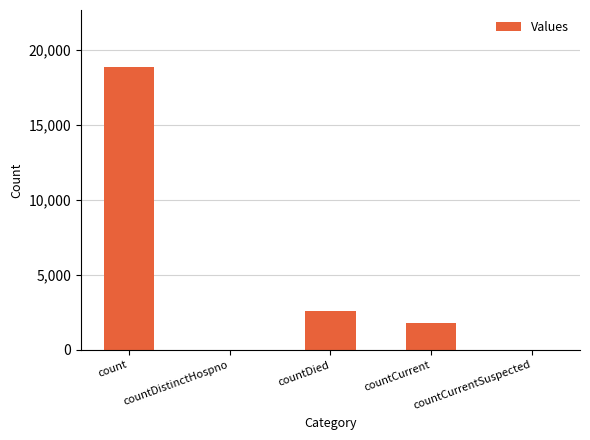

Is it true that the value at countDistinctHospno is 10684?

False